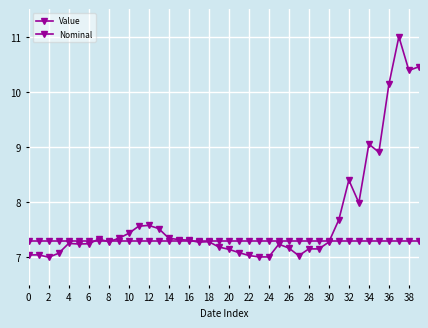

How many lines are shown in the chart?

2